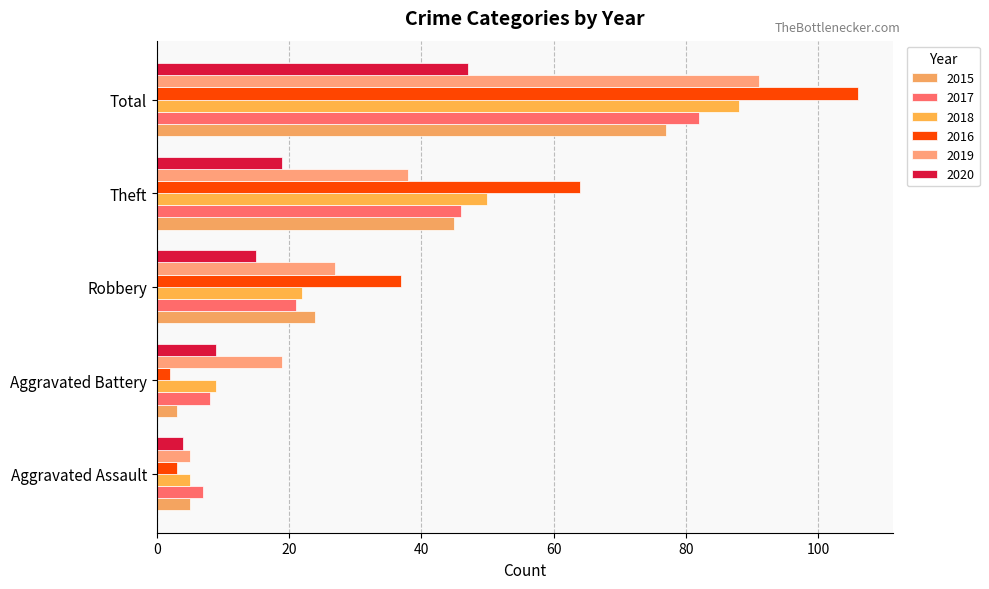

The 2016 series shows 27 at Theft. True or false?

False